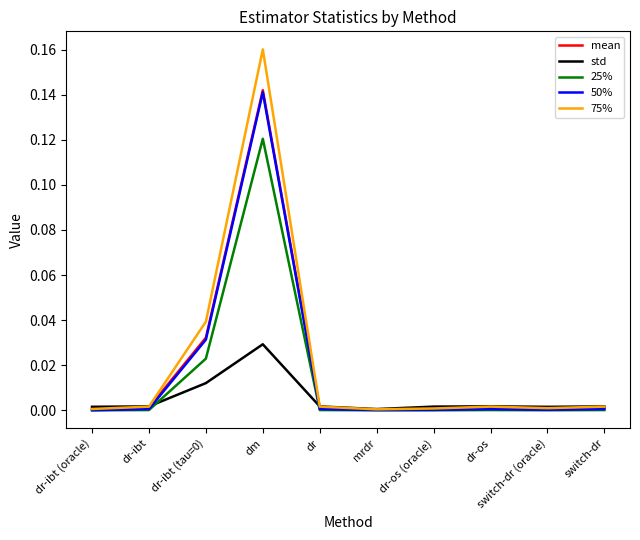

Count the number of data series in this chart.

5